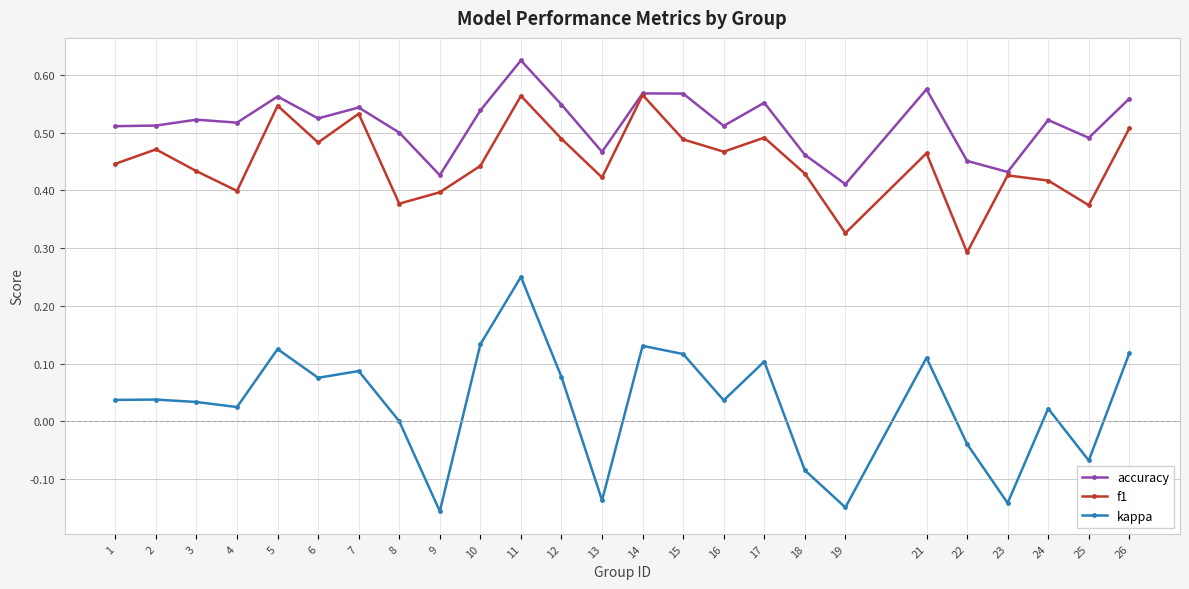

How many series are shown in this chart?

3